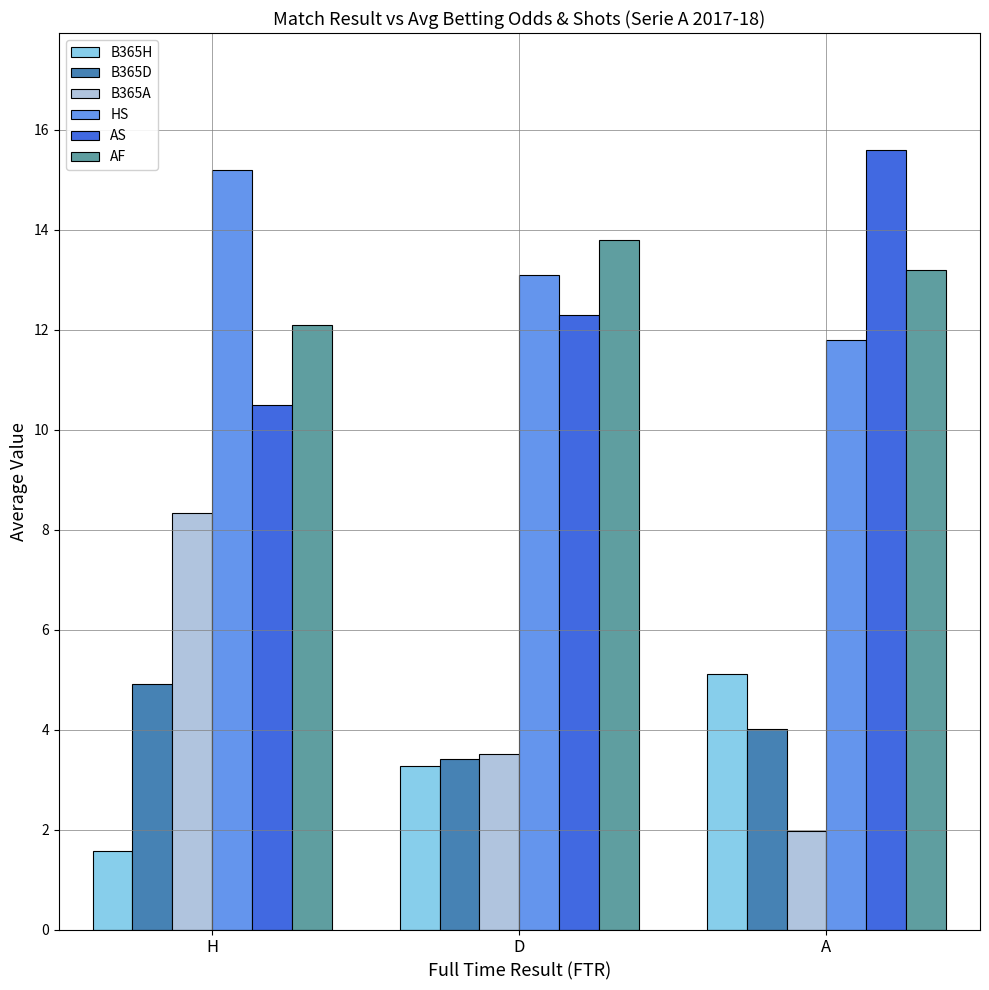

Reading left to right, list all the values displayed in this chart.

B365H: H=1.6	D=3.3	A=5.1
B365D: H=4.9	D=3.4	A=4.0
B365A: H=8.3	D=3.5	A=2.0
HS: H=15.2	D=13.1	A=11.8
AS: H=10.5	D=12.3	A=15.6
AF: H=12.1	D=13.8	A=13.2